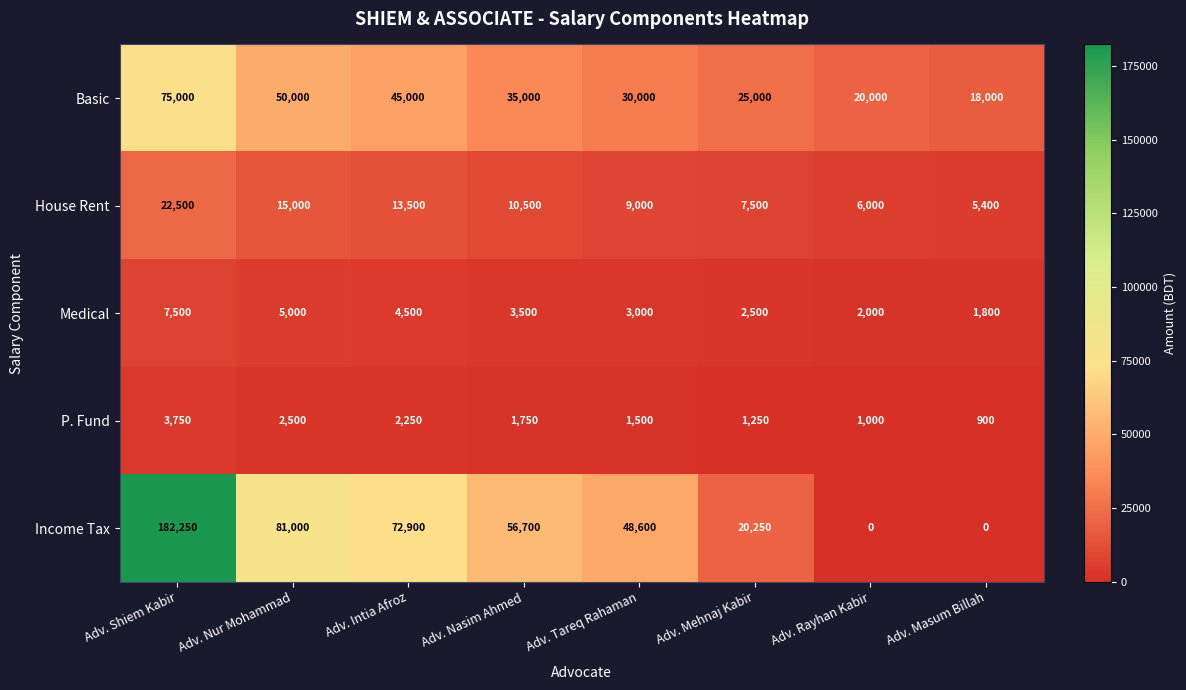

What is the average value of the House Rent series?

11175